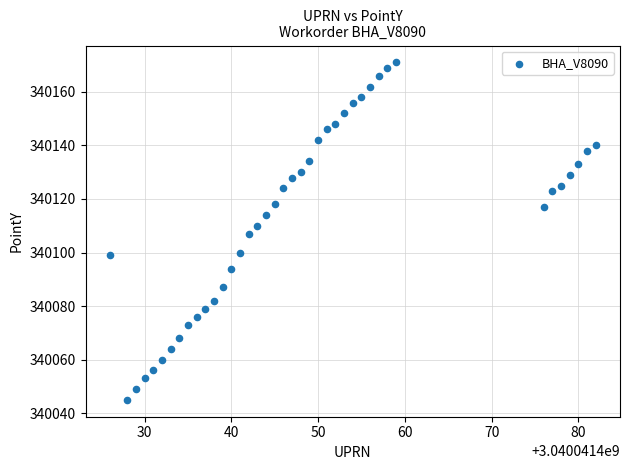

What is the range of Y values (max minus min)?

126